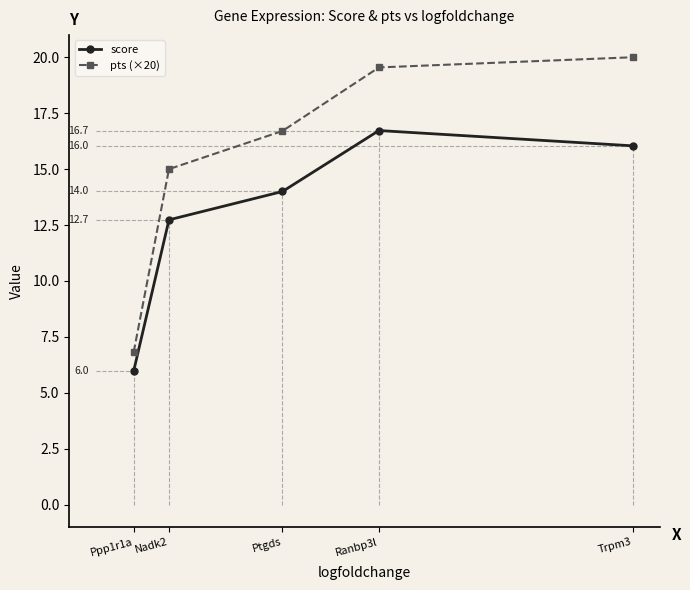

True or false: pts (×20) and score cross at least once.

False